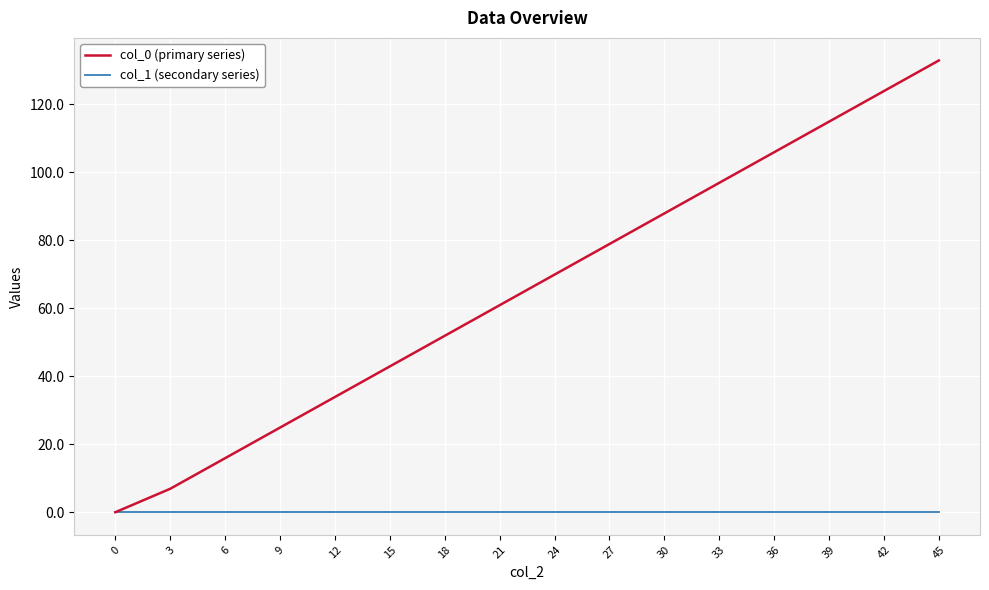

Is the value of col_0 (primary series) at 21 greater than the value of col_1 (secondary series) at 21?

Yes